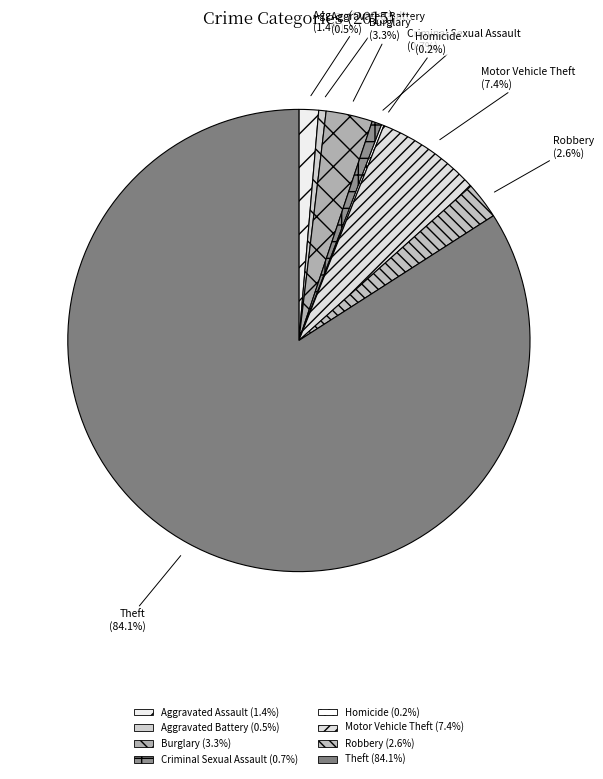

Is Theft (84.1%) the majority of the pie?

Yes